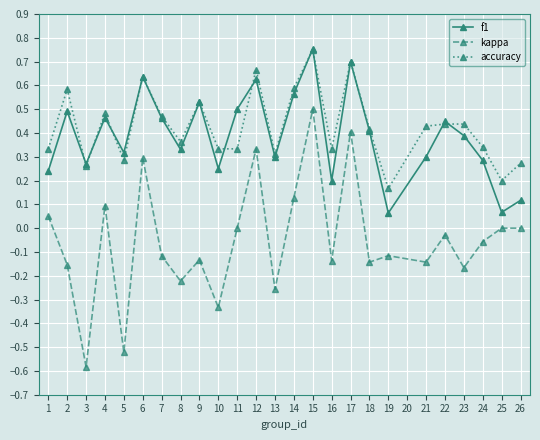

True or false: accuracy has more than 0 interior local peaks.

True